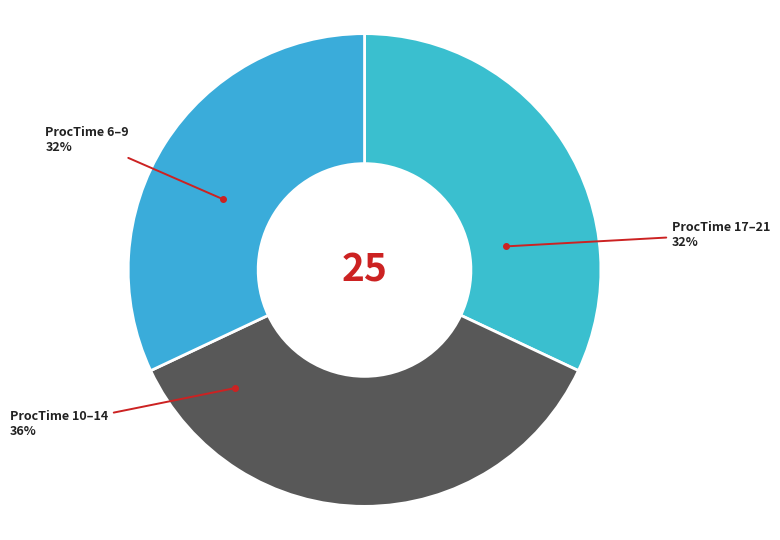

What is the largest slice in the pie chart?

ProcTime 10–14